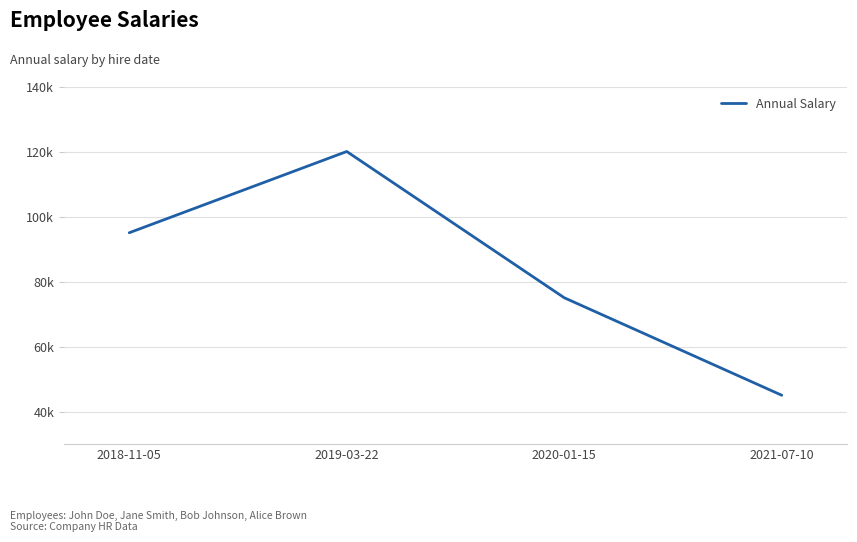

Does the chart have visible grid lines?

Yes